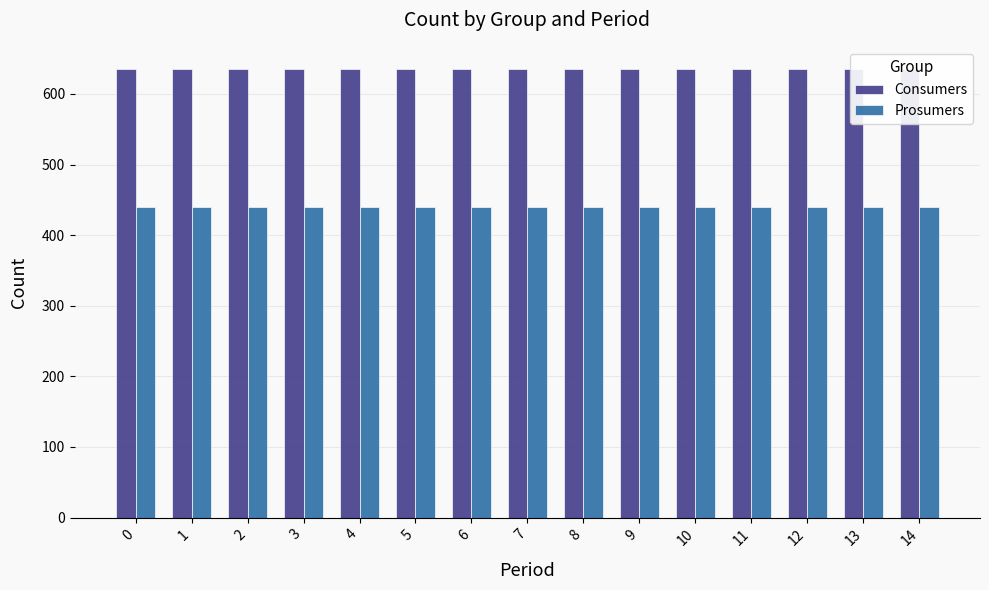

At how many categories does at least one series exceed 595?

15